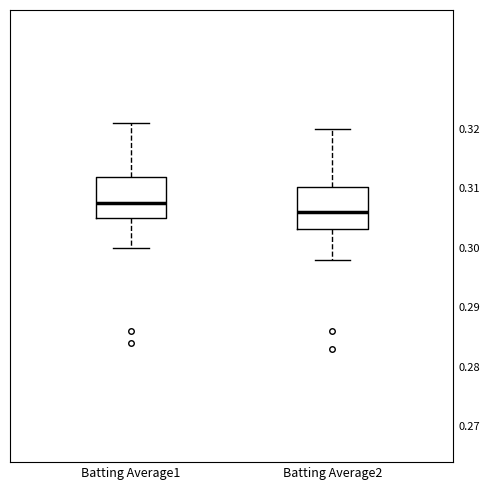

Which box's median line is the highest?

Batting Average1